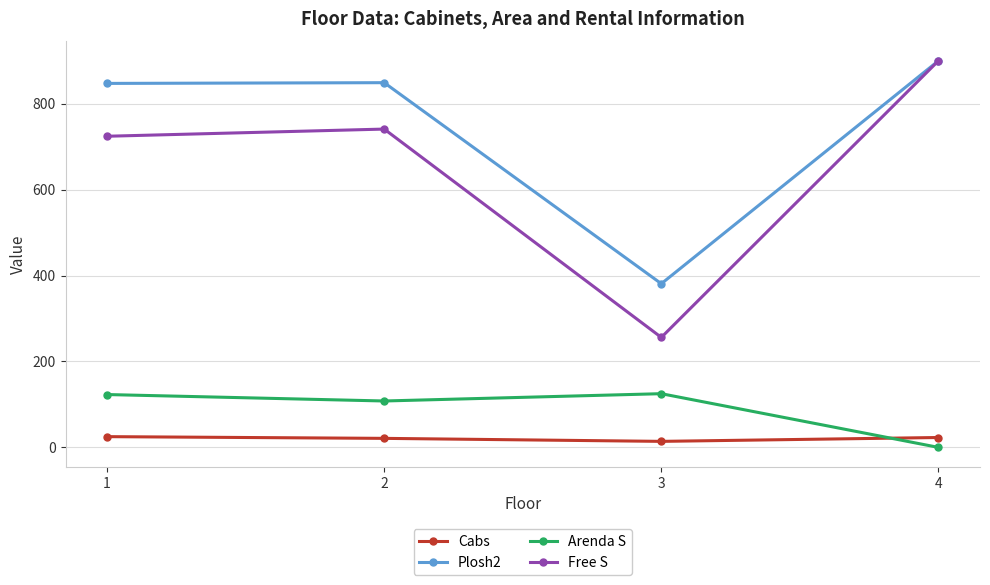

At which label does Free S reach its minimum?

3